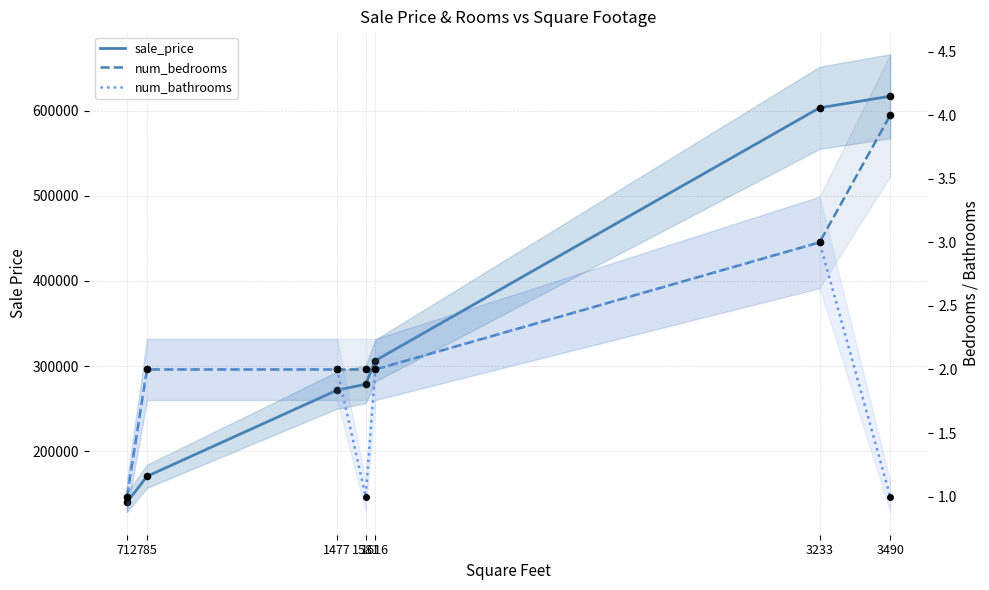

What are all the series names shown in the legend?

sale_price, num_bedrooms, num_bathrooms